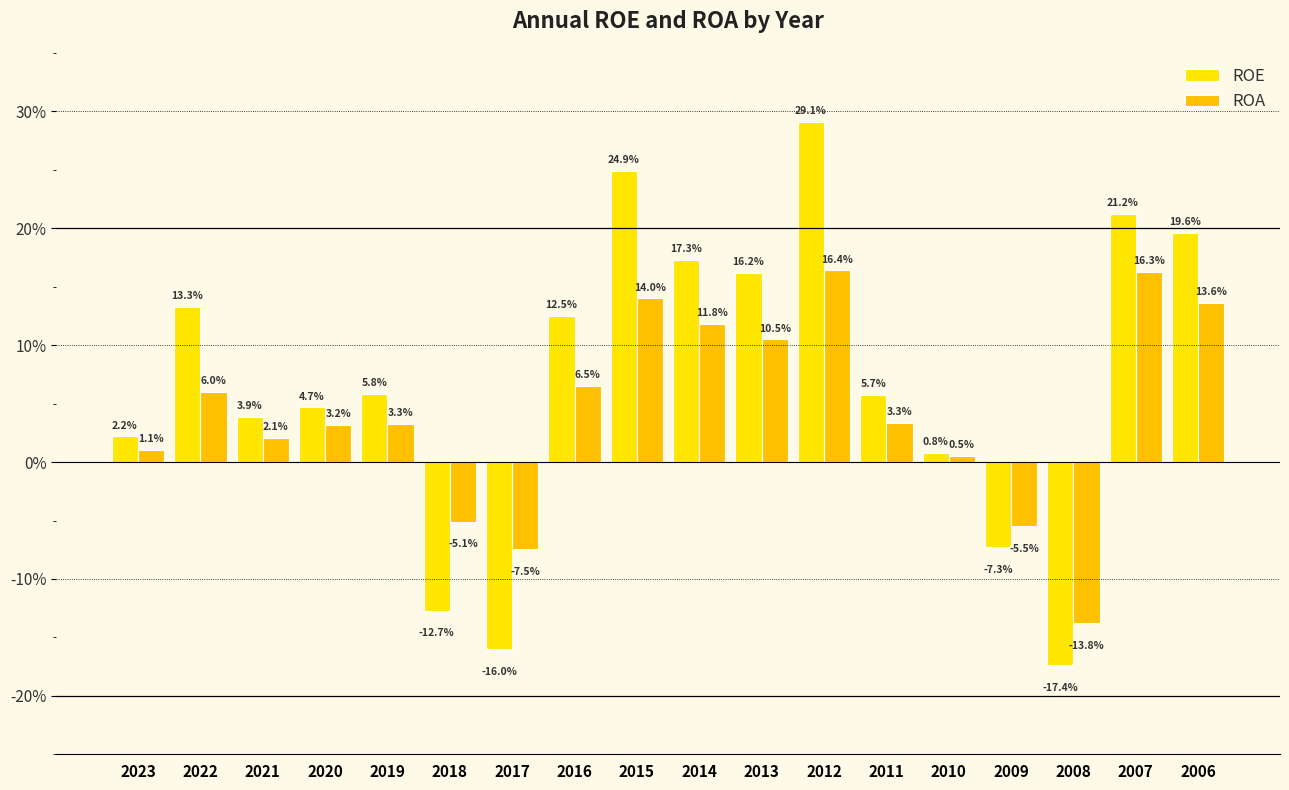

True or false: ROA has a value of 10.6 at 2022.

False